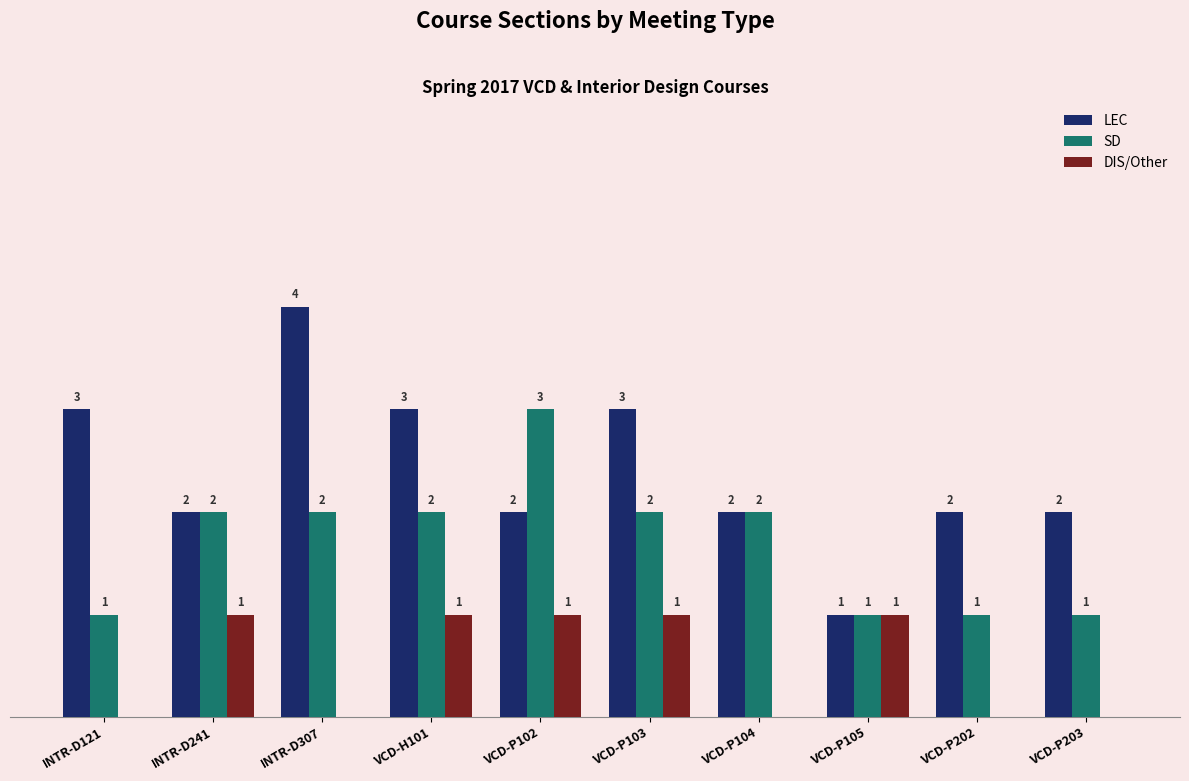

Between VCD-P103 and VCD-P105, which series saw the biggest shift?

LEC